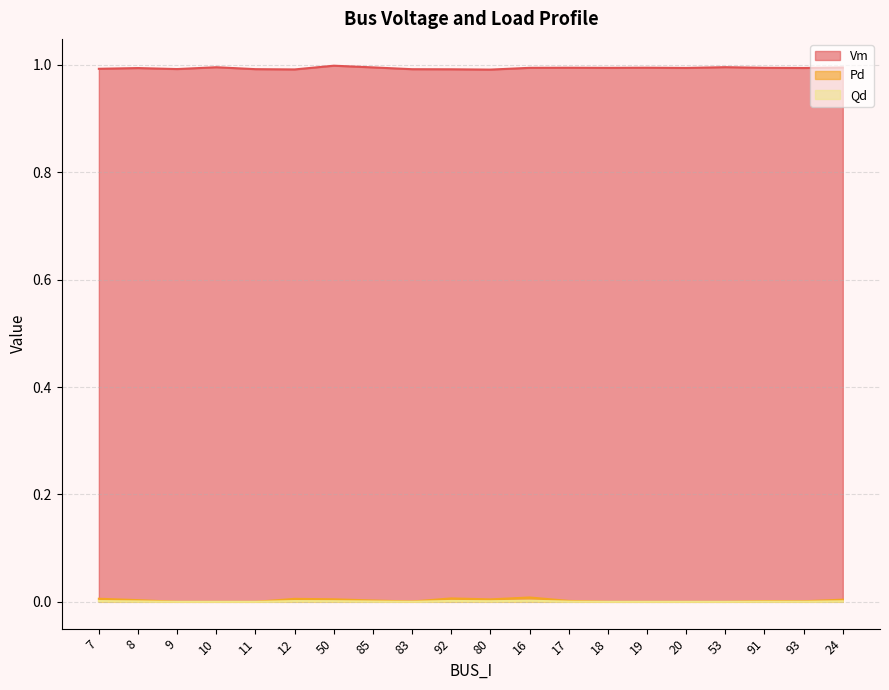

How many categories are shown in the chart?

20